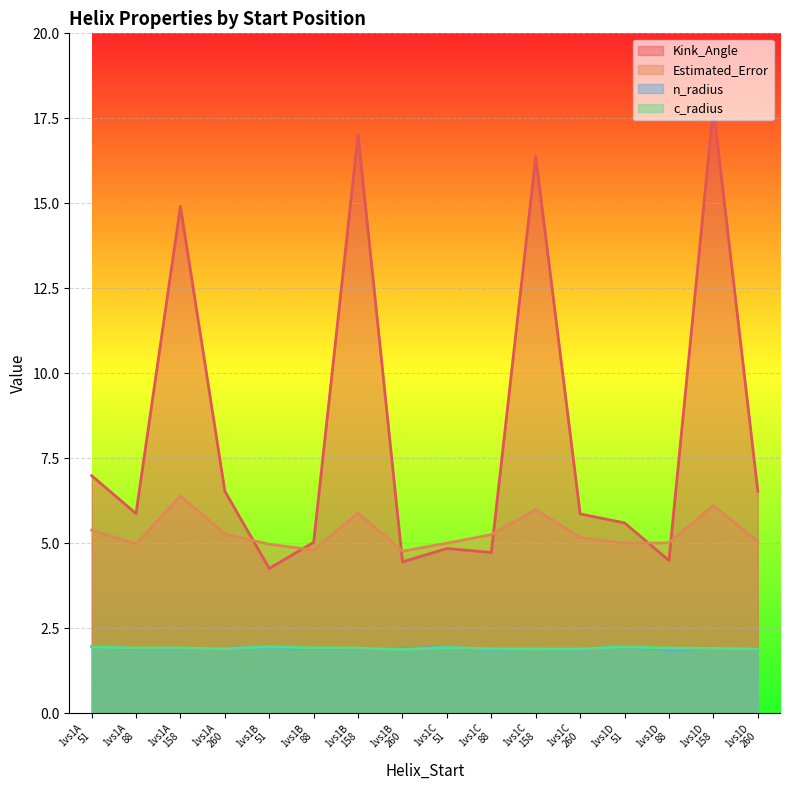

What is the greatest value displayed?

17.8